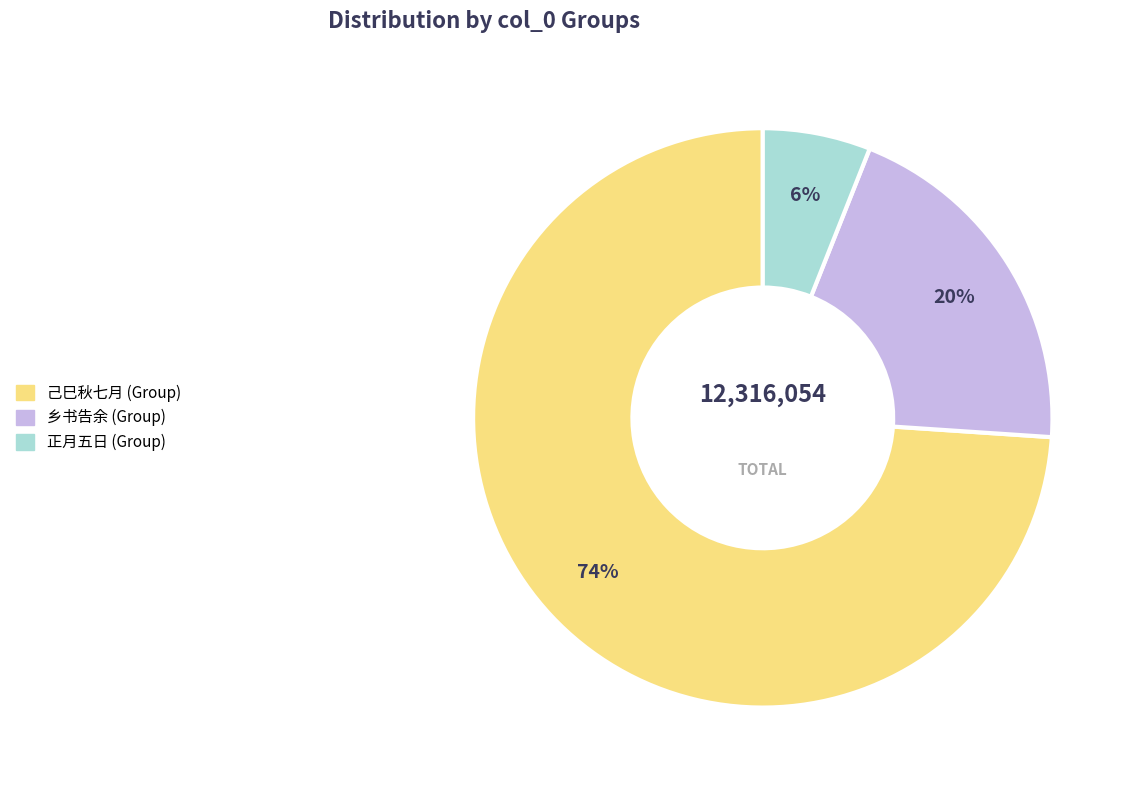

To the nearest percent, what percentage of the pie is 正月五日 (Group)?

6%